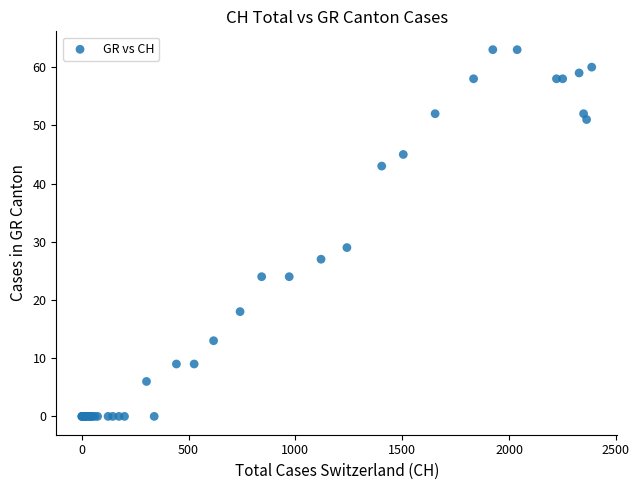

What Y value in the scatter plot is closest to 31?

29